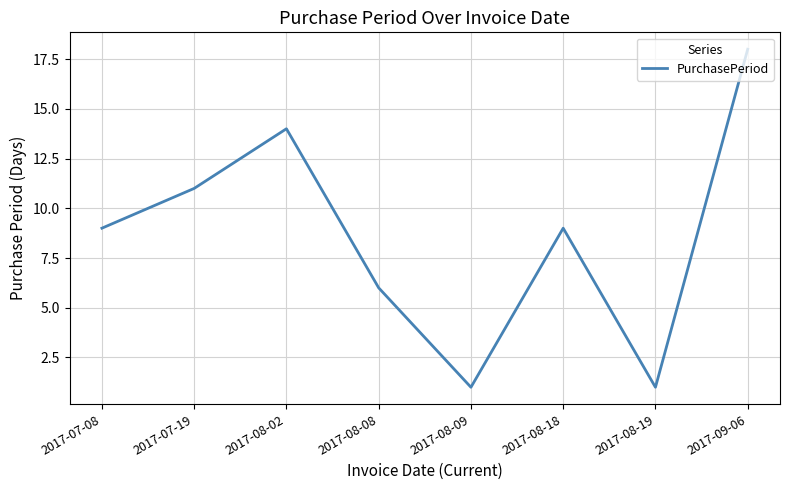

What is the difference between the values at 2017-08-02 and 2017-08-09?

13